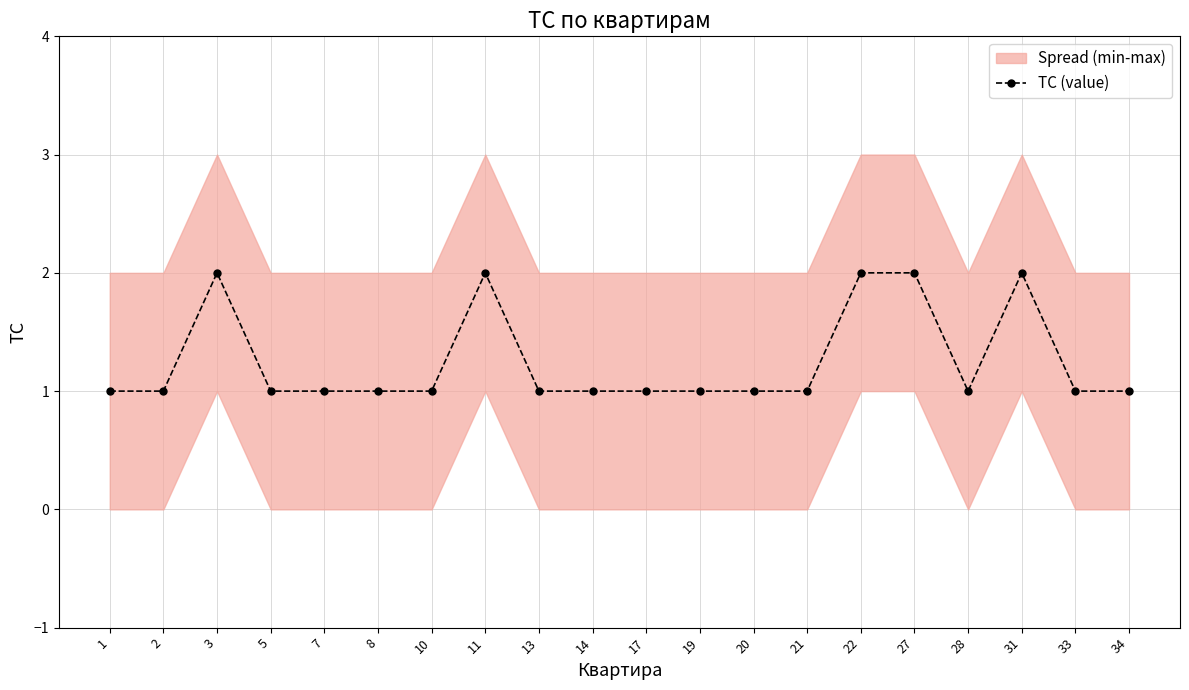

Reading left to right, list all the values displayed in this chart.

1	1	2	1	1	1	1	2	1	1	1	1	1	1	2	2	1	2	1	1